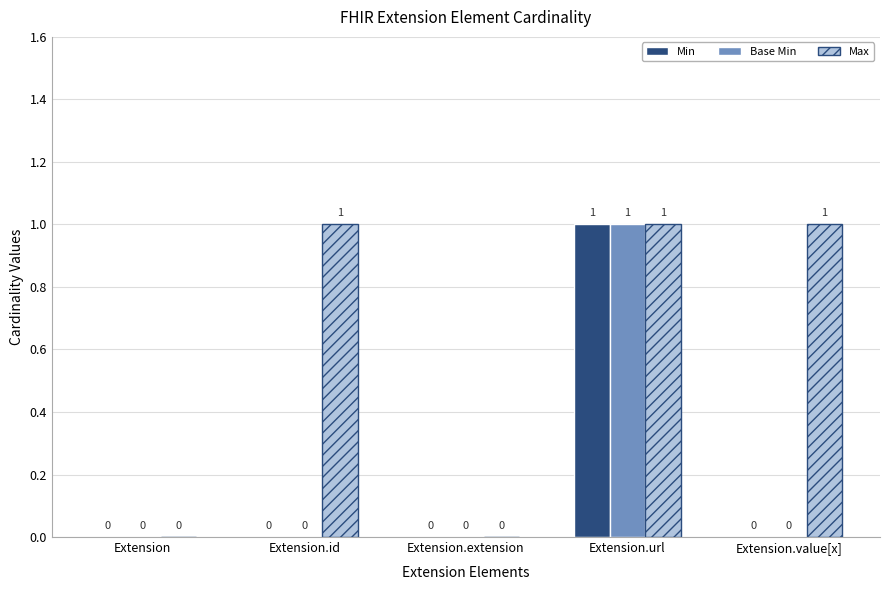

How many positive values does the Min series have?

1